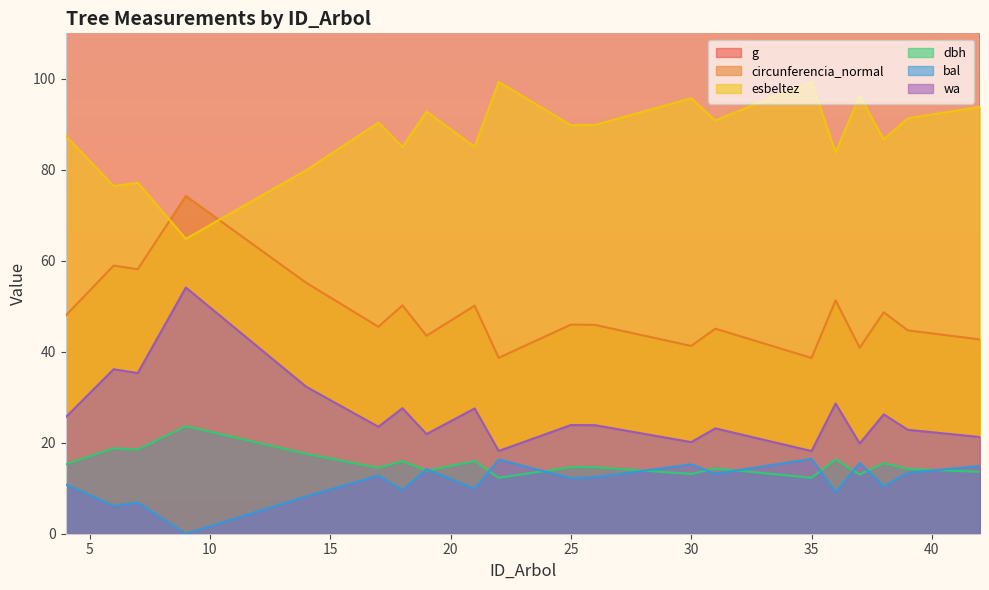

Which category has the lowest value in the wa series?

35